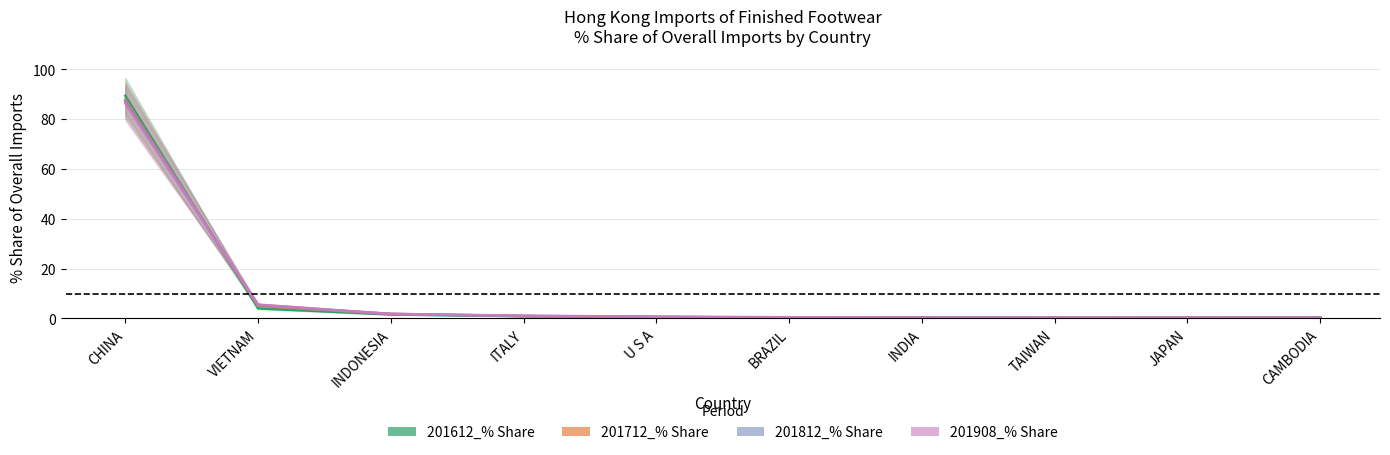

Which category has the lowest value across all series?

JAPAN